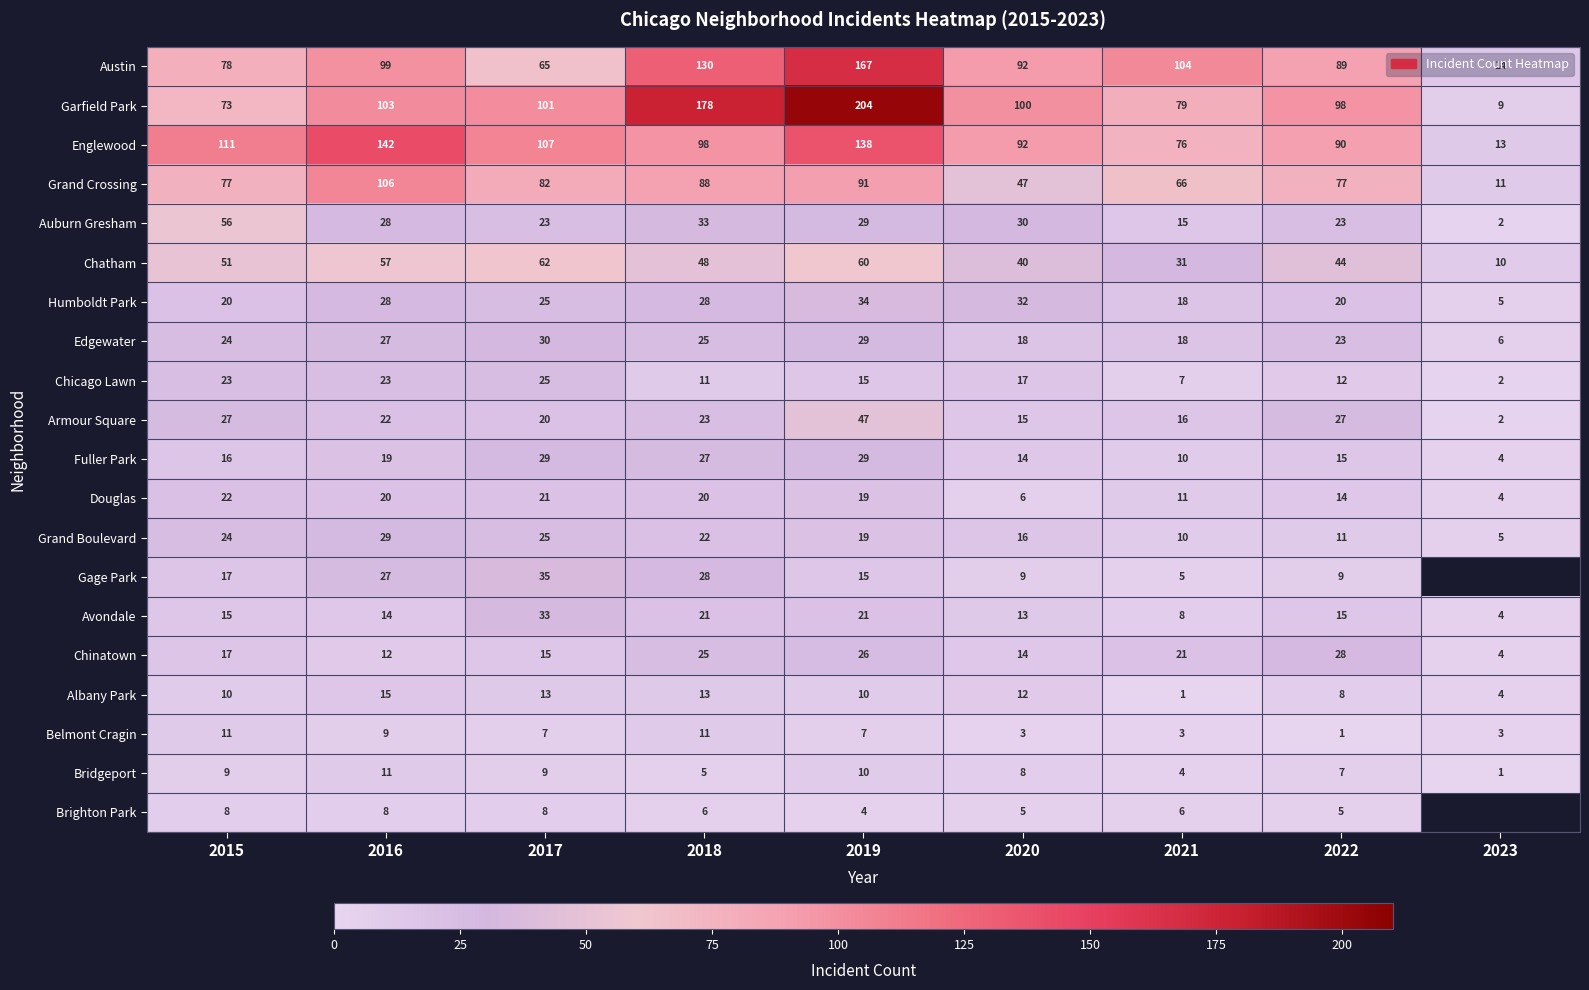

The value of Fuller Park at 2023 is 6. True or false?

False